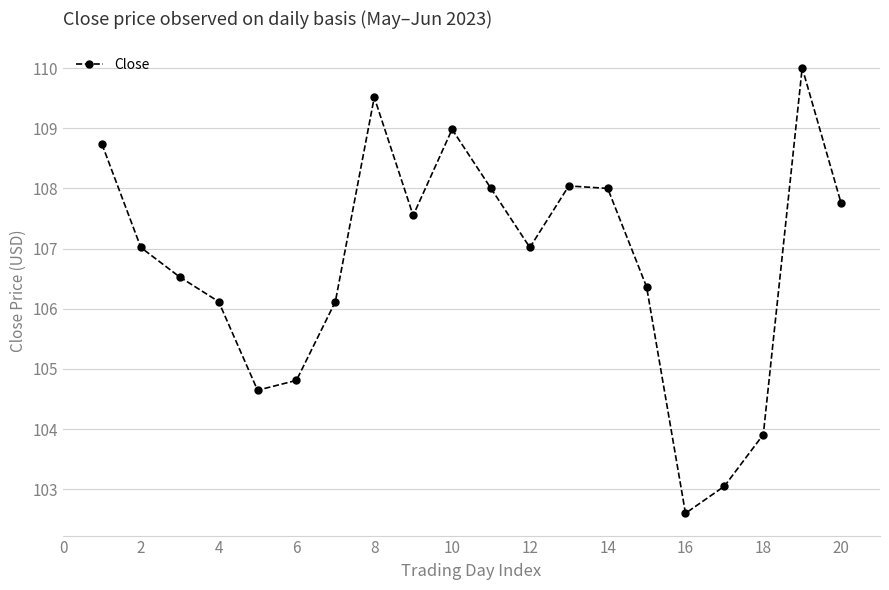

What is the difference between the maximum and minimum values?

7.4